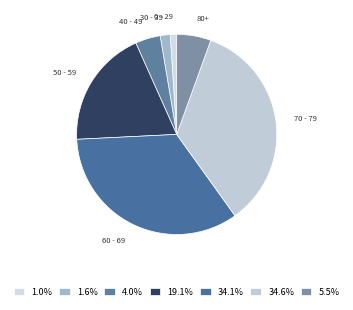

Approximately how many times larger is the value at 50 - 59 compared to 60 - 69?

0.6